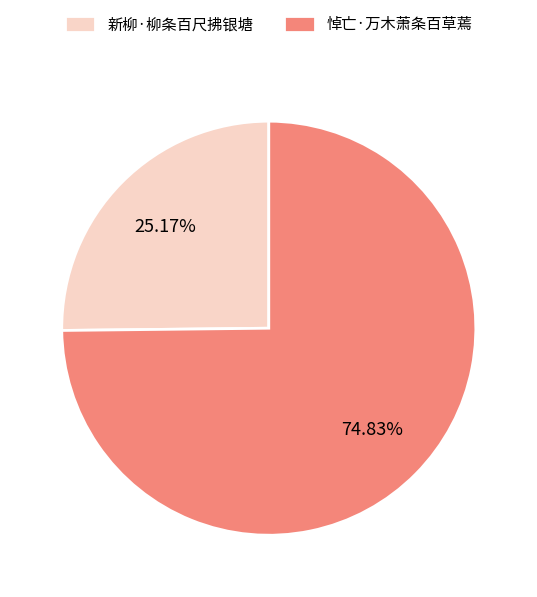

Which has a higher value, 悼亡·万木萧条百草蔫 or 新柳·柳条百尺拂银塘?

悼亡·万木萧条百草蔫